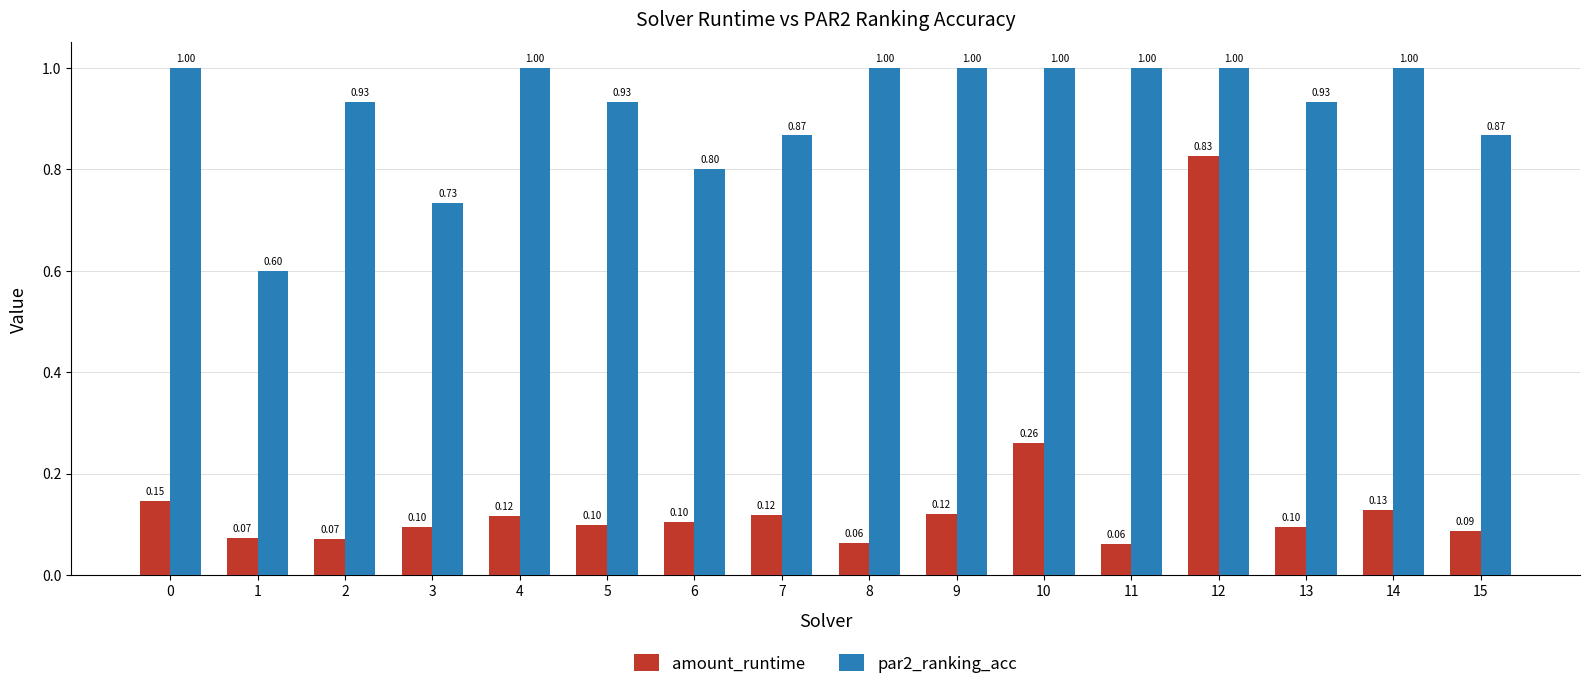

What is the value of the amount_runtime bar at the 6th from the left?

0.1